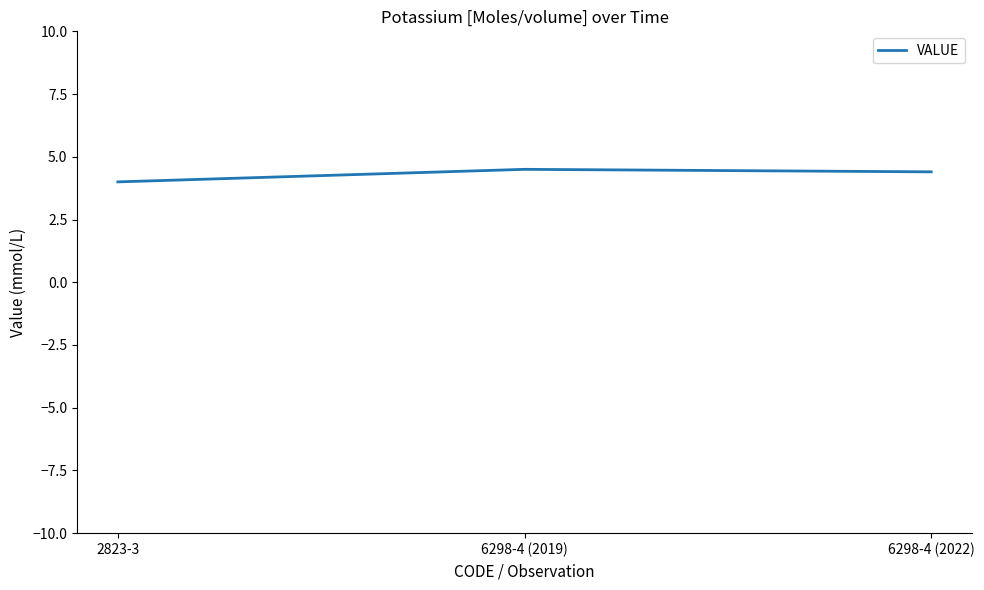

Reading right to left, what are all the values shown in this chart?

6298-4 (2022)=4.4	6298-4 (2019)=4.5	2823-3=4.0